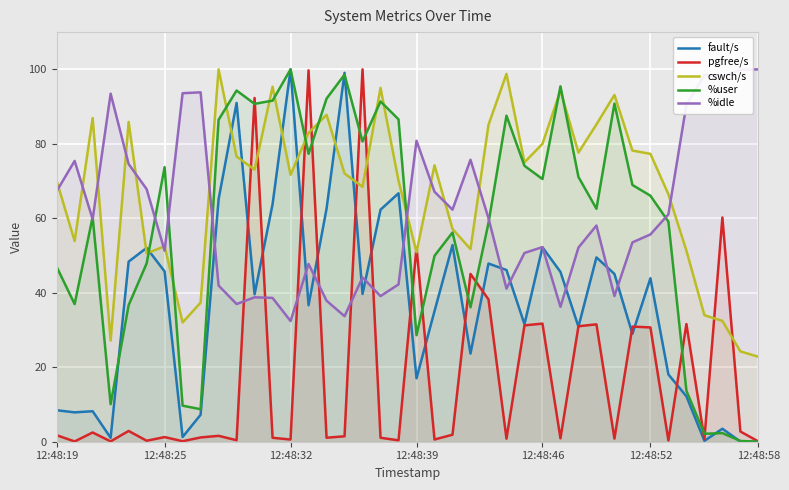

Is the value of cswch/s at 22 greater than the value of %idle at 24?

No